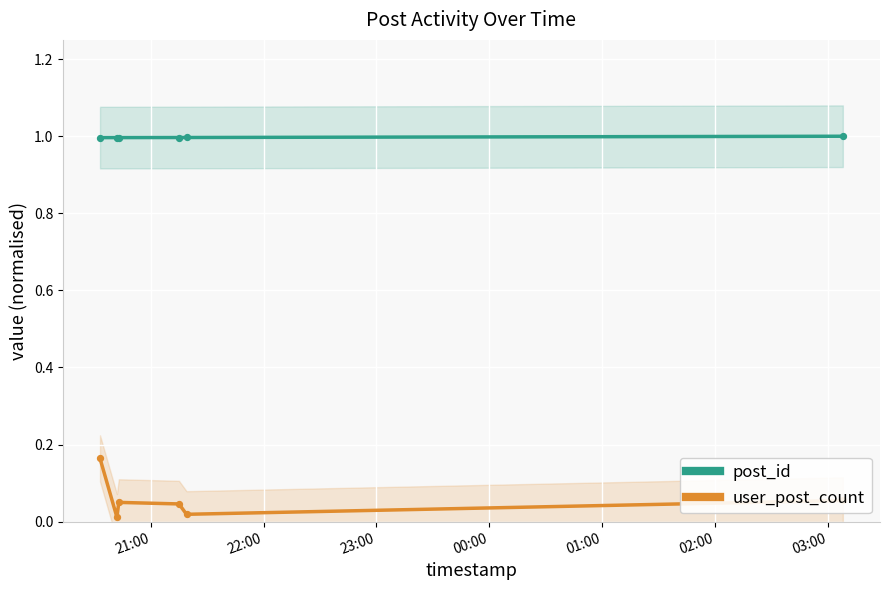

Which series has the largest total across all categories?

post_id